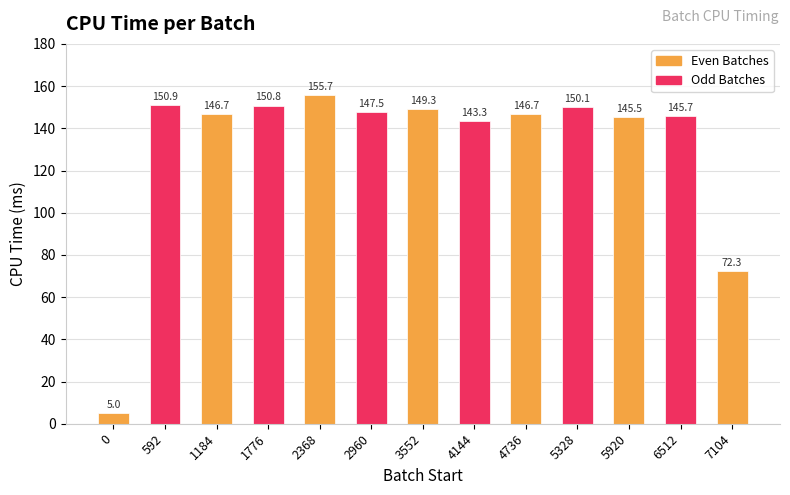

What is the change in value from 2368 to 4736?

-9.0